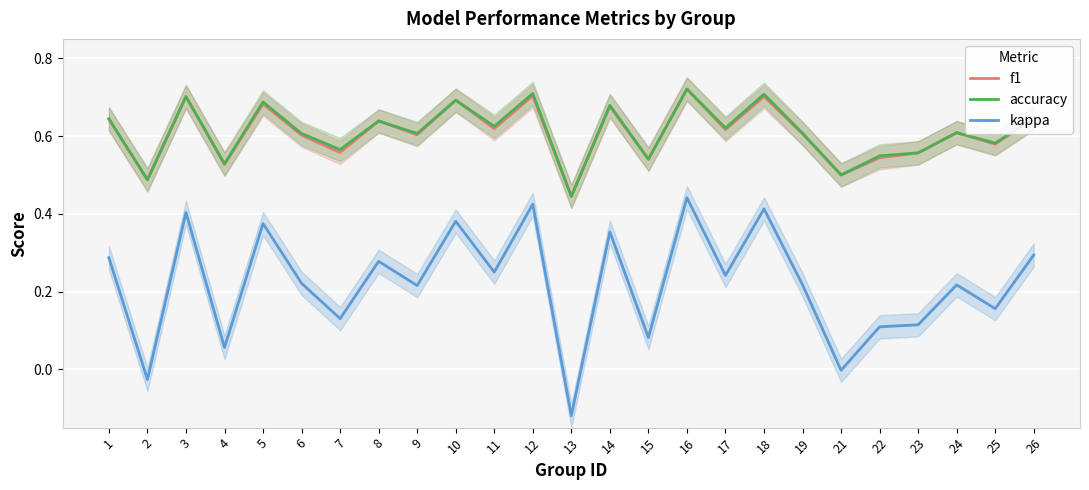

List the series in order of their peak value, lowest first.

kappa, f1, accuracy